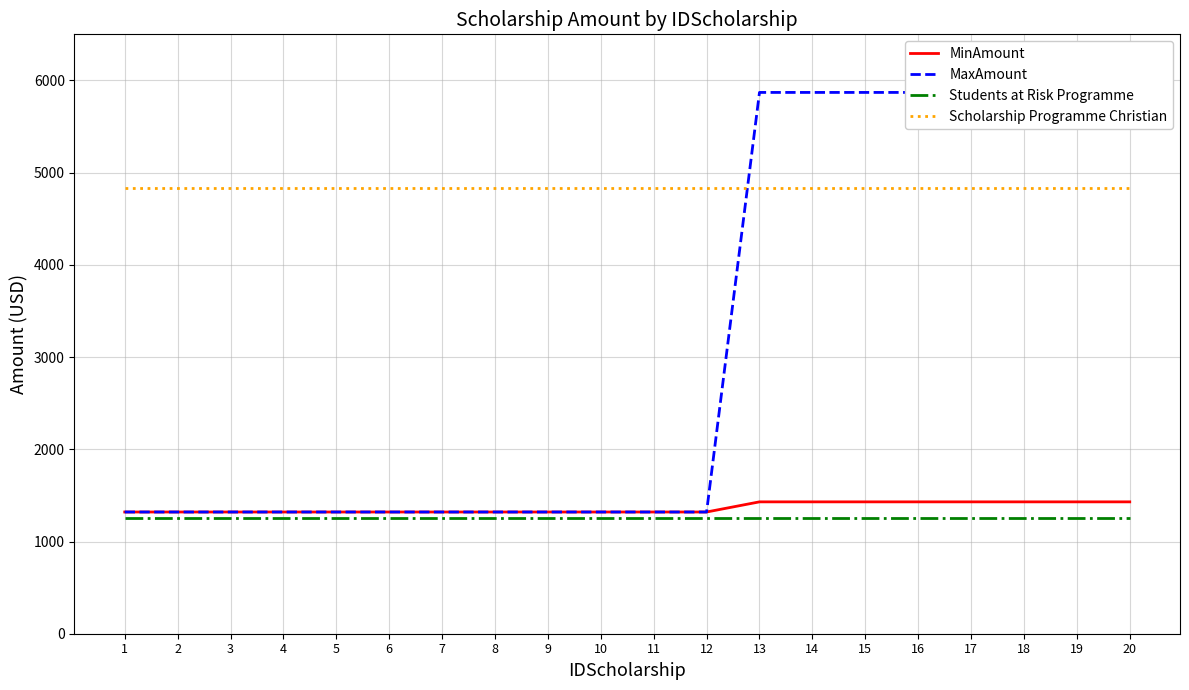

Count the MinAmount values in the range 1320 to 1430.

20